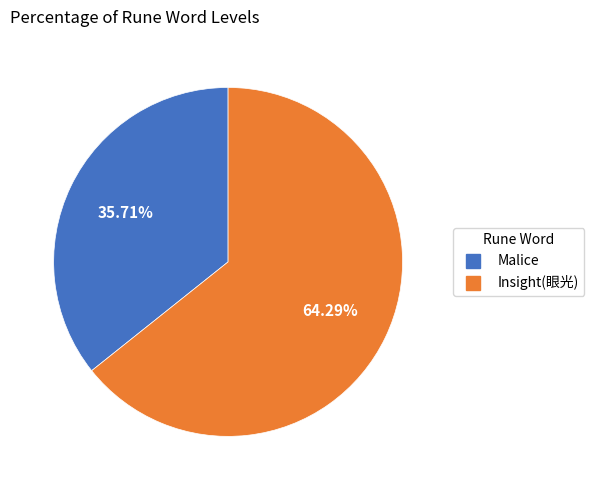

The Malice slice represents 36% of the pie. True or false?

True